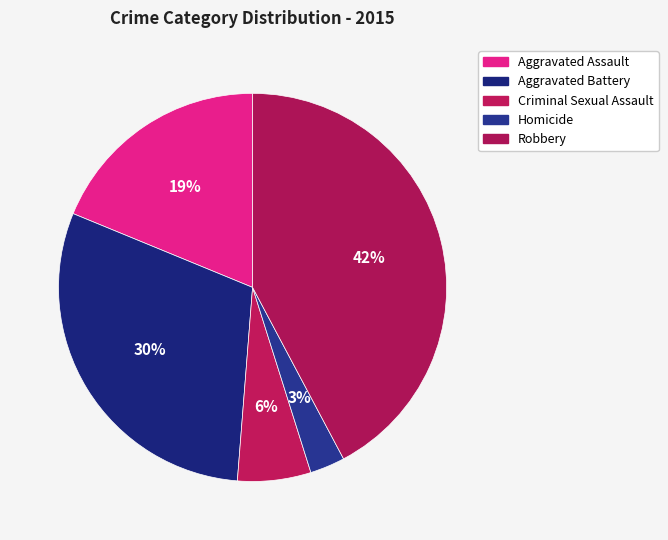

To the nearest percent, what is the average slice percentage?

20%